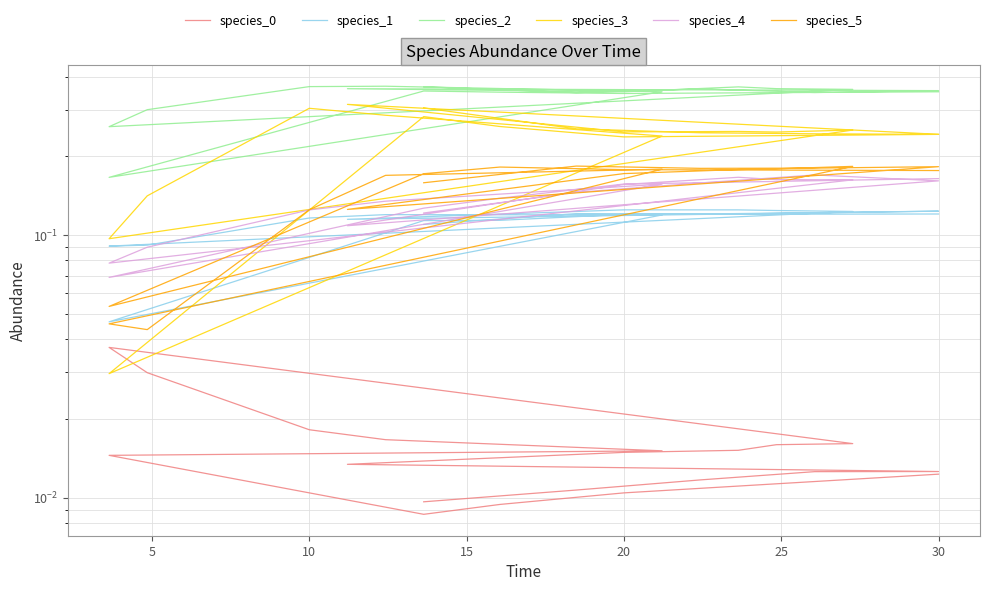

At which category does species_0 reach its first local valley?

16